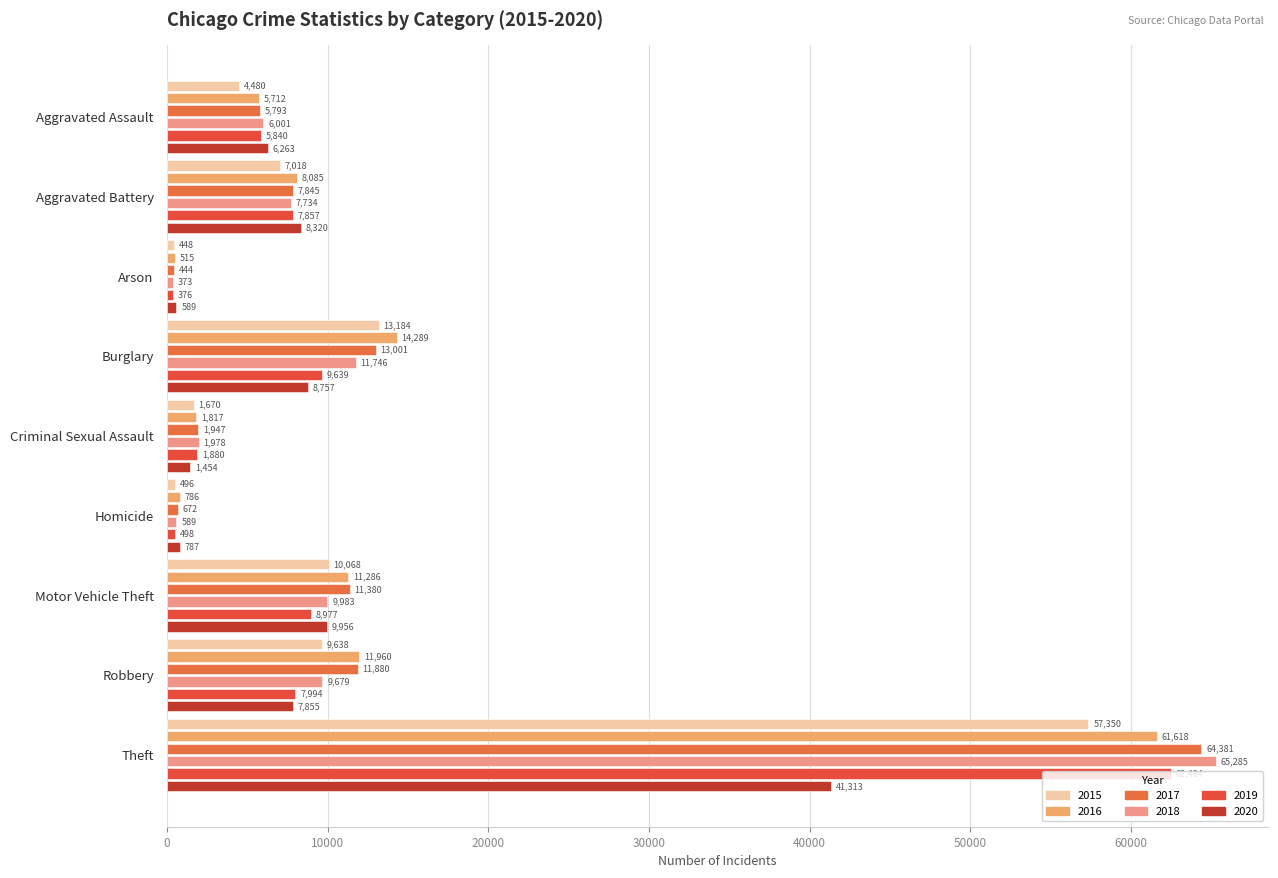

Which series changed the most between Aggravated Assault and Theft?

2018